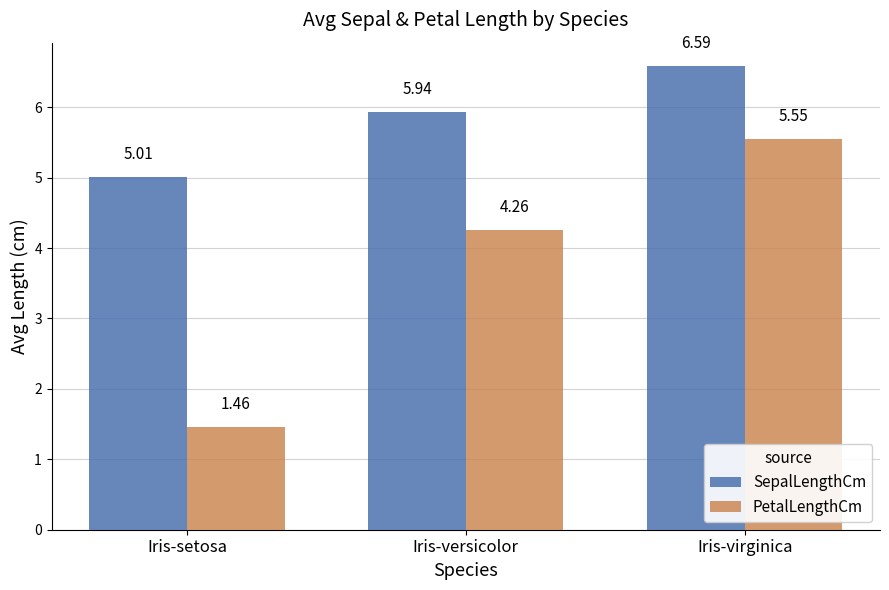

What is the value of the SepalLengthCm bar at the 1st from the left?

5.0